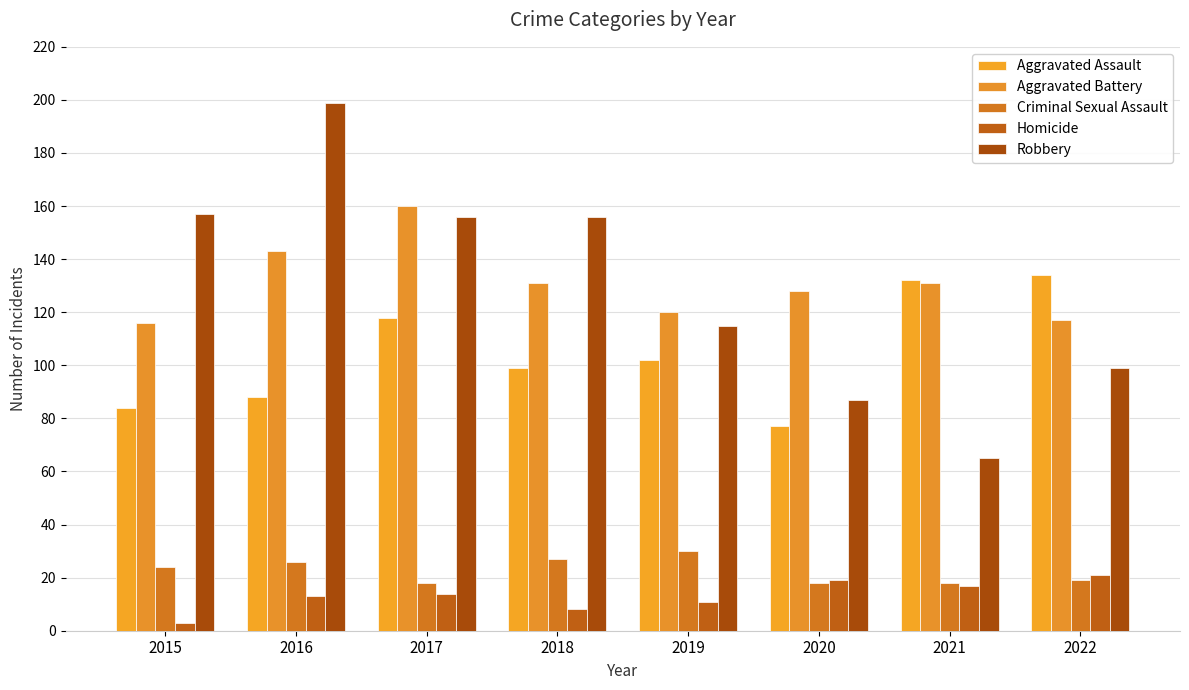

What is the spread (max minus min) of values at 2015?

154